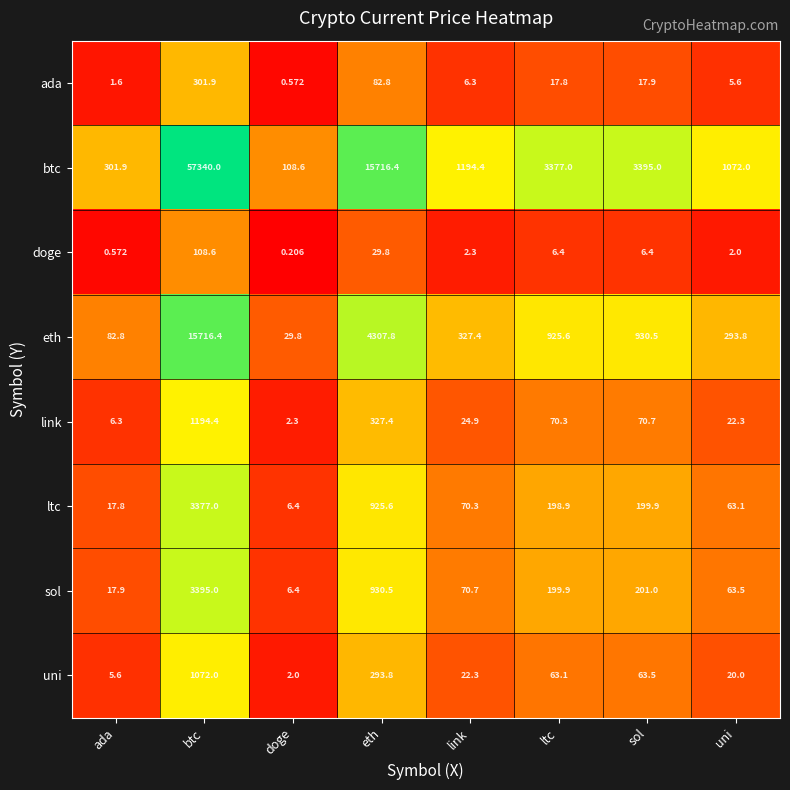

How many data points does each series have?

8